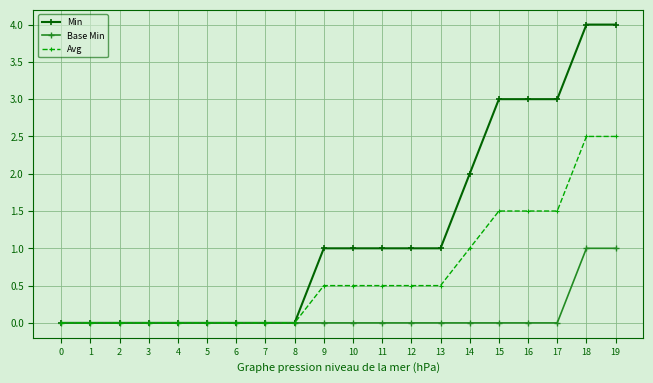

What is the sum of the Min values at 12 and 5?

1.0